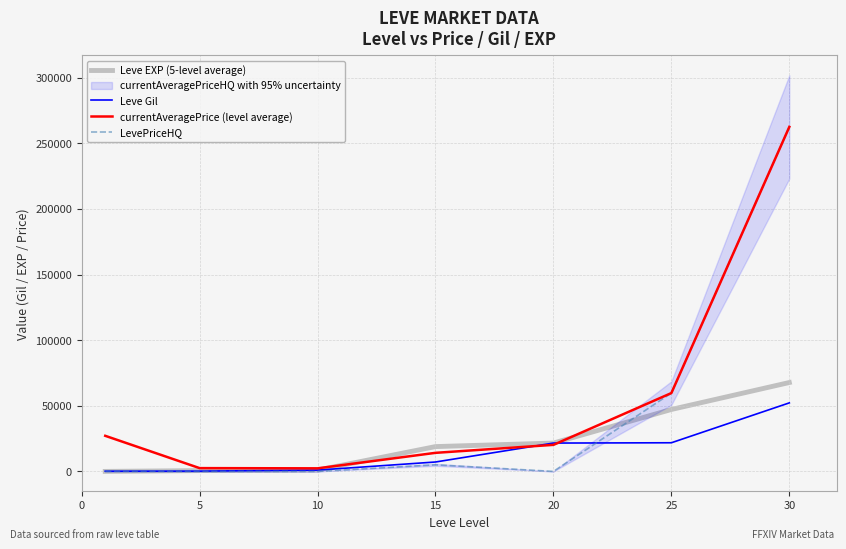

What is the sum of all LevePriceHQ values?

327220